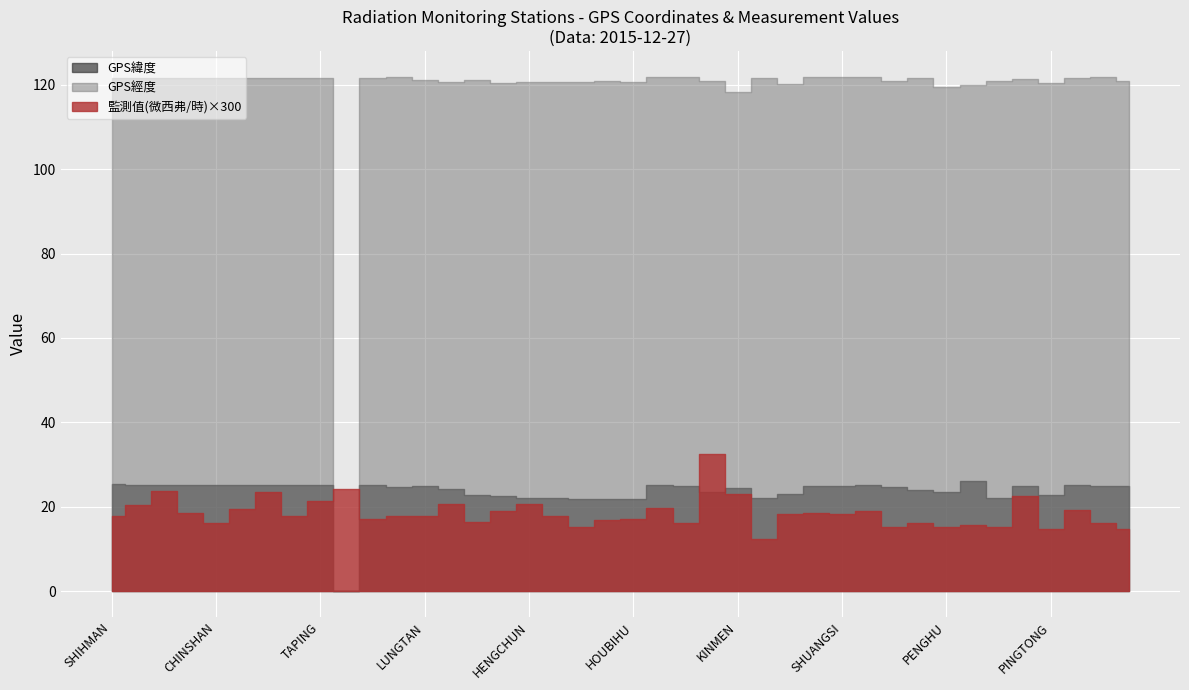

Reading left to right, extract all data points from this chart.

GPS緯度: 25.3	25.2	25.3	25.3	25.2	25.2	25.2	25.2	25.2	0.0	25.1	24.8	24.8	24.1	22.8	22.6	22.0	22.0	21.9	21.9	21.9	25.1	25.0	23.5	24.4	22.1	23.0	25.0	25.0	25.1	24.8	24.0	23.6	26.2	22.0	25.0	22.7	25.1	24.9	24.8
GPS經度: 121.6	121.5	121.6	121.6	121.6	121.7	121.7	121.5	121.6	0.0	121.6	121.8	121.2	120.7	121.2	120.3	120.8	120.7	120.7	120.8	120.7	121.9	121.9	120.8	118.3	121.5	120.2	121.9	121.9	121.9	121.0	121.6	119.6	119.9	120.8	121.4	120.5	121.7	121.9	121.0
監測值(微西弗/時): 0.1	0.1	0.1	0.1	0.1	0.1	0.1	0.1	0.1	0.1	0.1	0.1	0.1	0.1	0.1	0.1	0.1	0.1	0.1	0.1	0.1	0.1	0.1	0.1	0.1	0.0	0.1	0.1	0.1	0.1	0.1	0.1	0.1	0.1	0.1	0.1	0.0	0.1	0.1	0.0